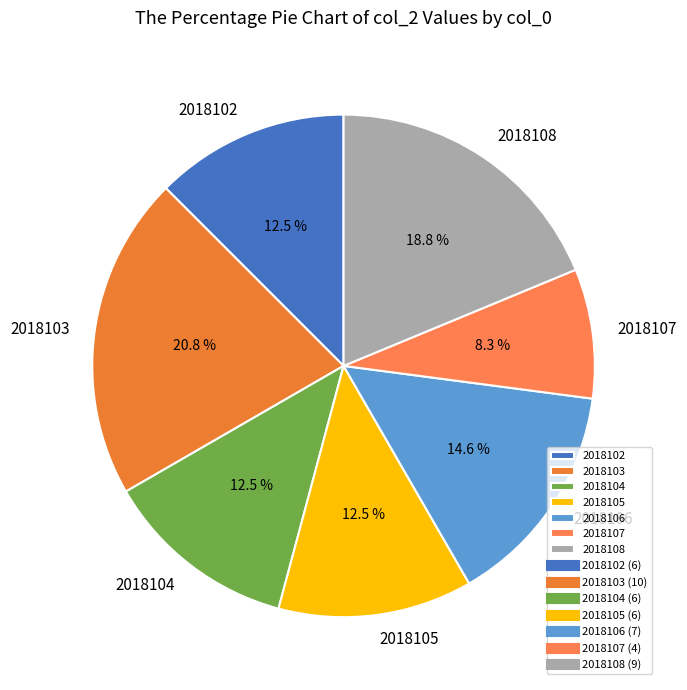

How many slices are in this pie chart?

7